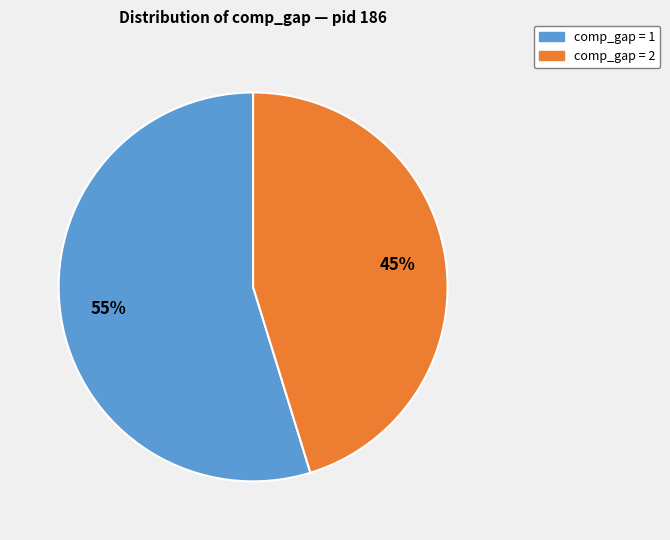

Does any single category account for the majority?

Yes